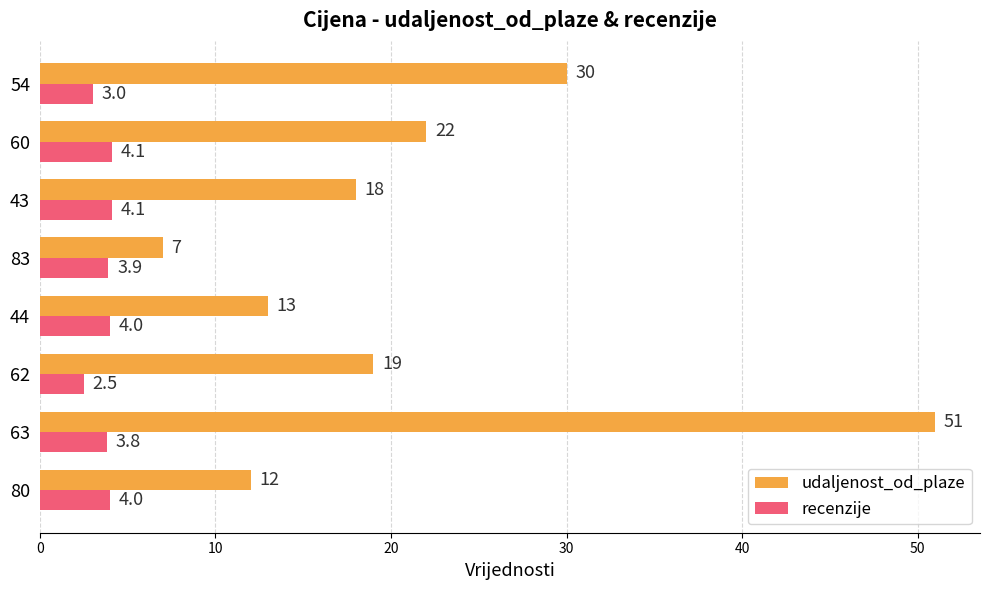

At which category is the sum across all series the highest?

63